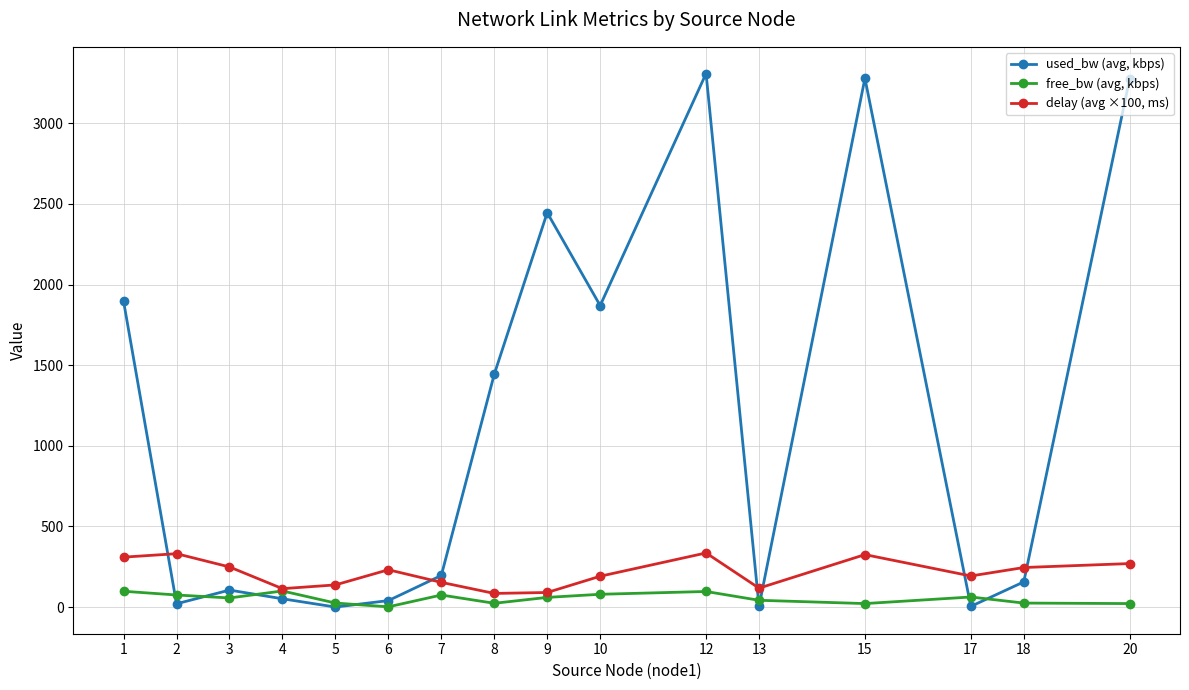

True or false: free_bw (avg, kbps) has more than 0 interior local peaks.

True